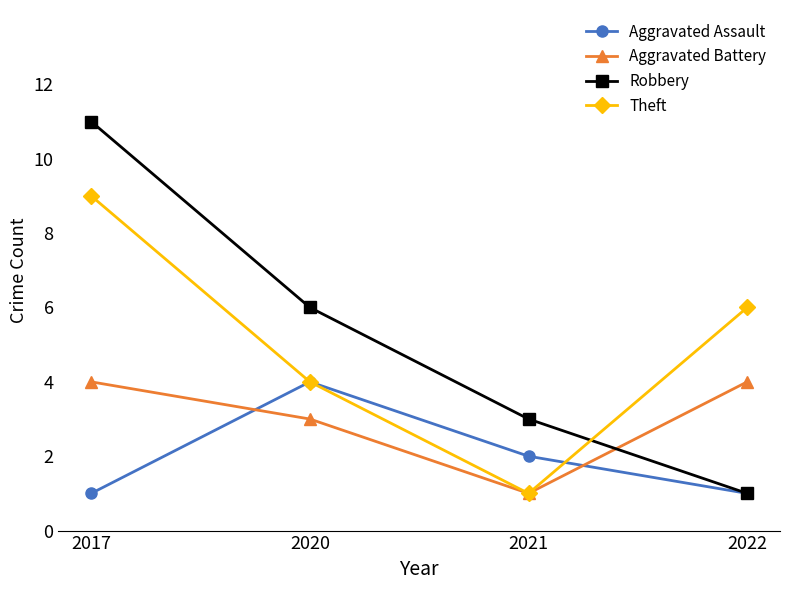

Is the value of Theft at 2017 greater than the value of Aggravated Battery at 2017?

Yes